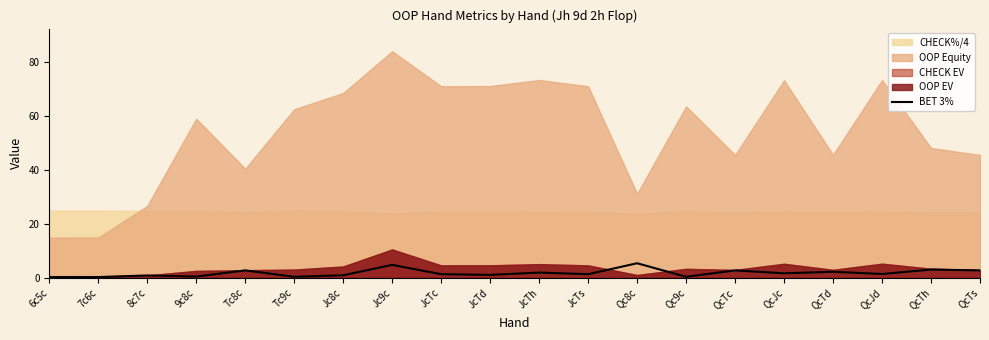

The chart shows a value of 0.2 at 7c6c. True or false?

True